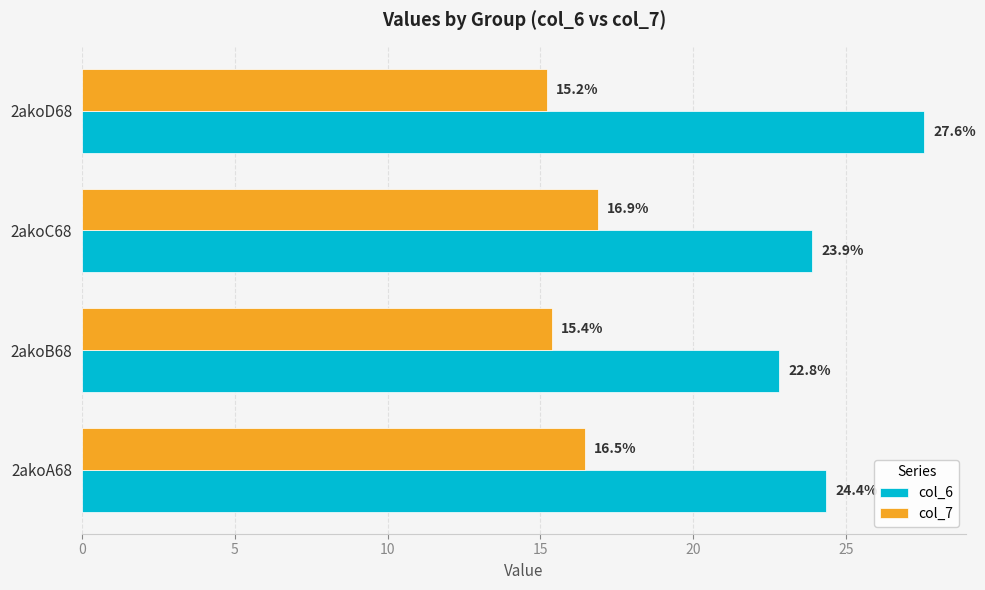

True or false: col_7 has a value of 27.1 at 2akoA68.

False